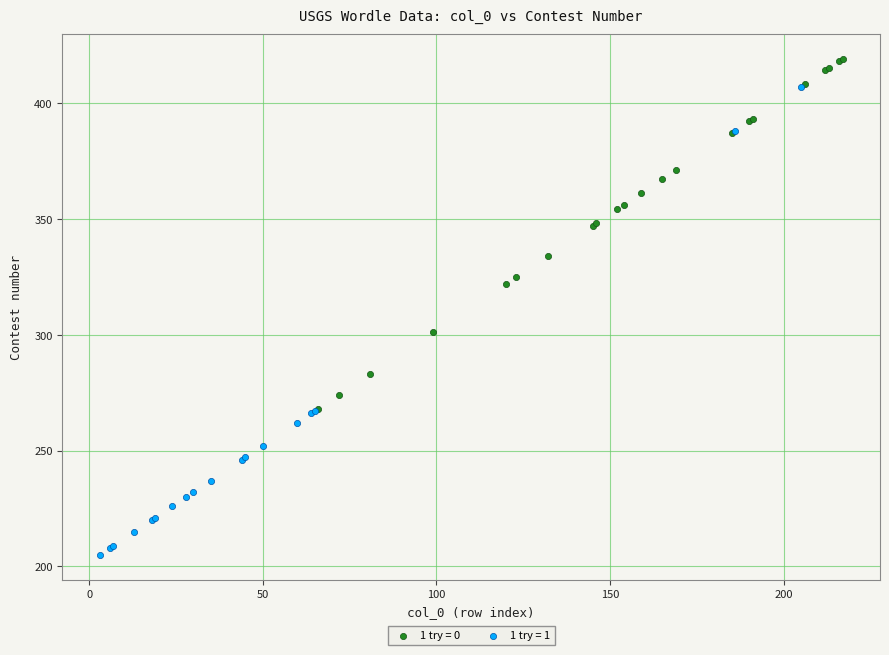

Which series has the largest Y range (max minus min)?

1 try = 1